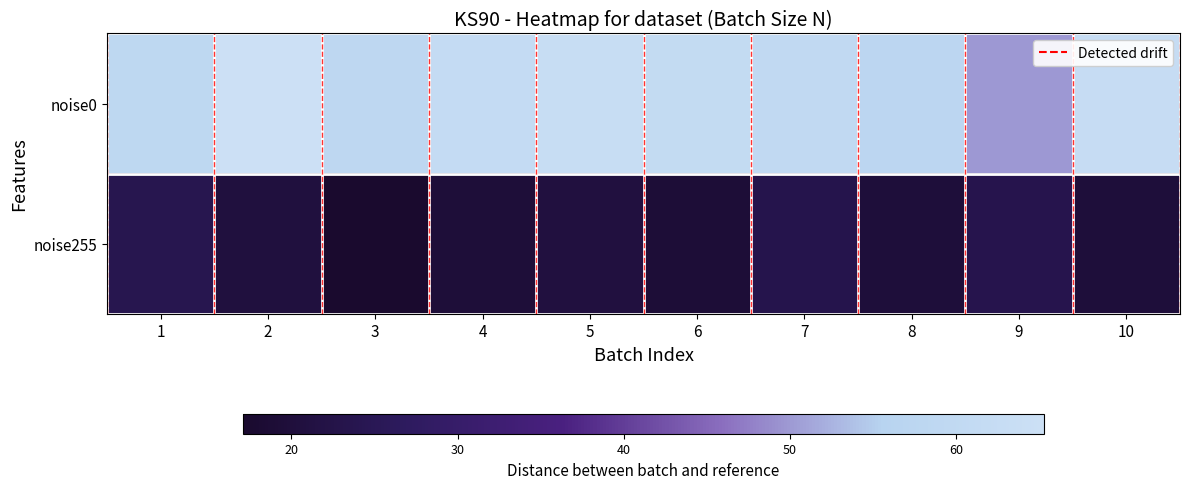

At which category does the chart reach its peak across all series?

2